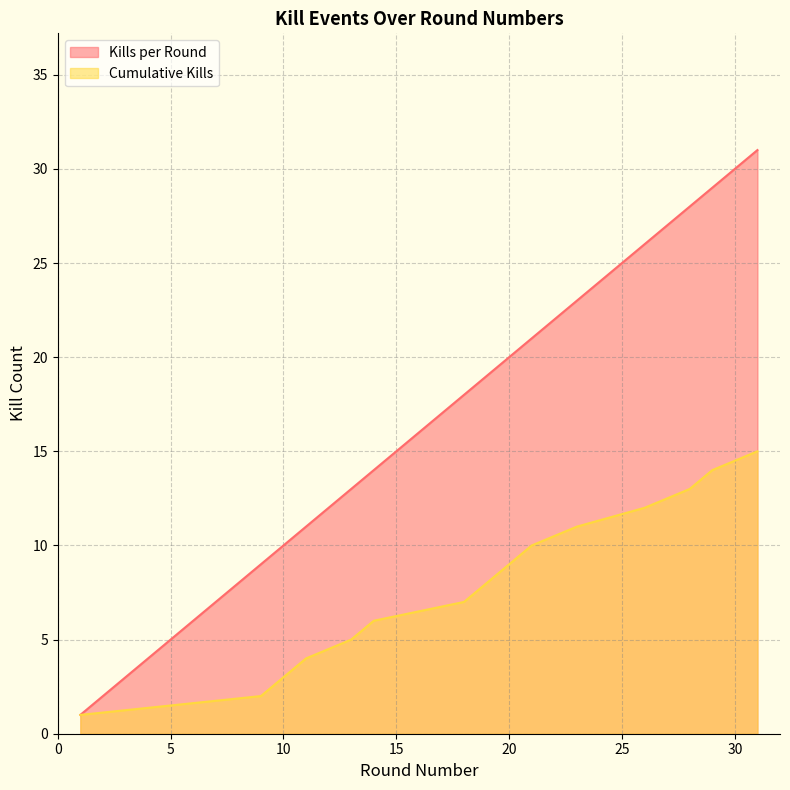

True or false: Kills per Round and Cumulative Kills cross at least once.

False